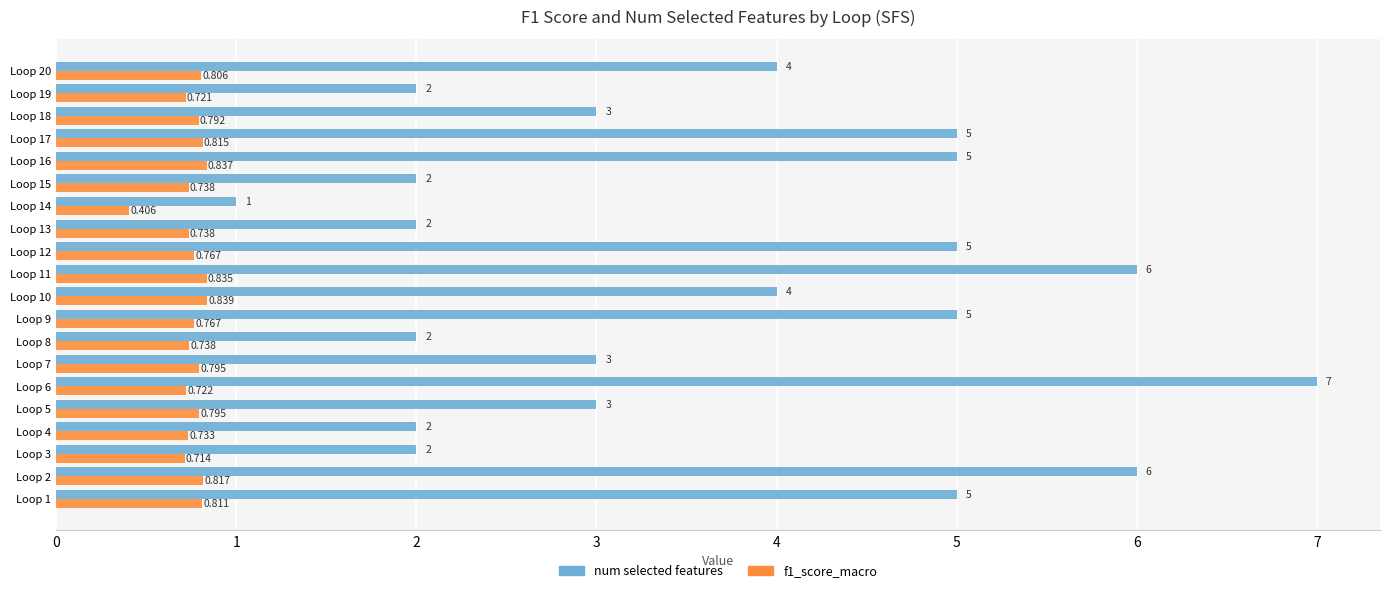

What is the highest value of the num selected features series?

7.0